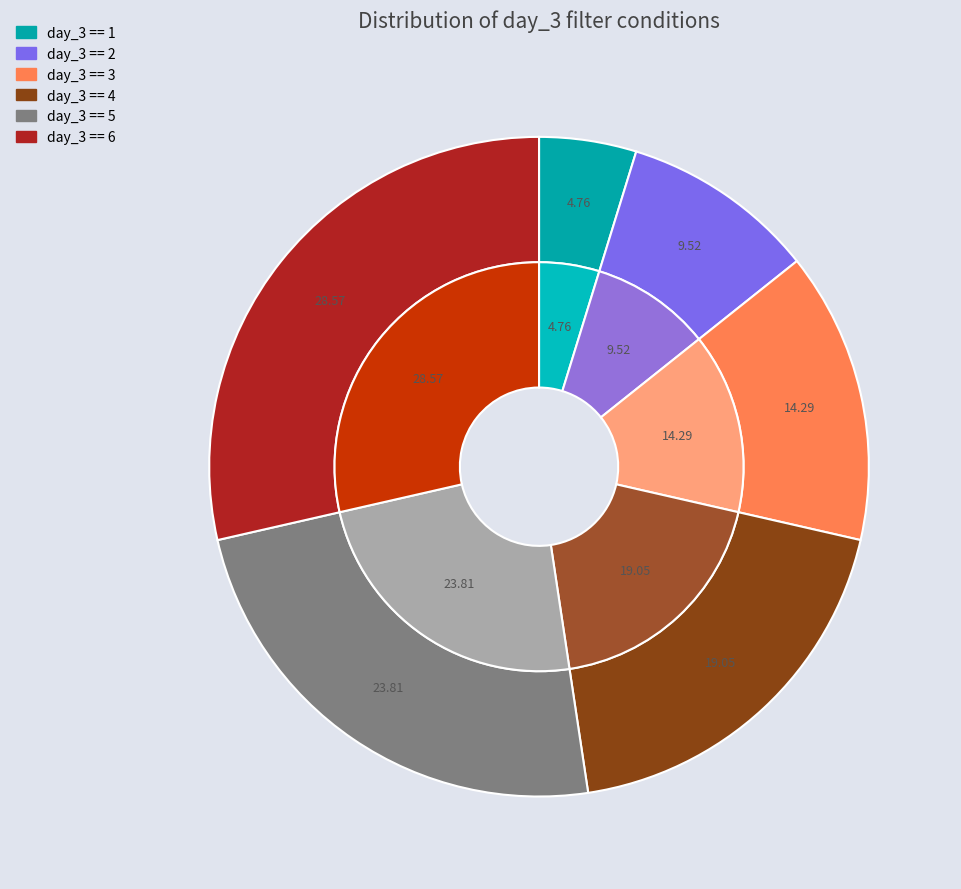

To the nearest percent, what portion does day_3 == 1 represent?

5%